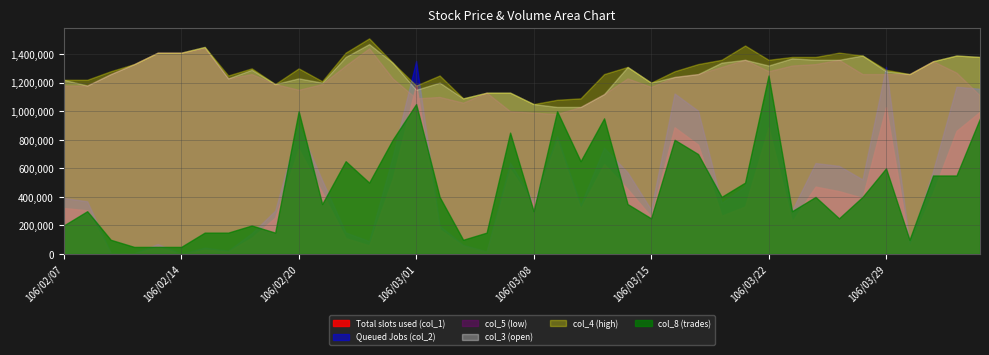

How many lines are shown in the chart?

6